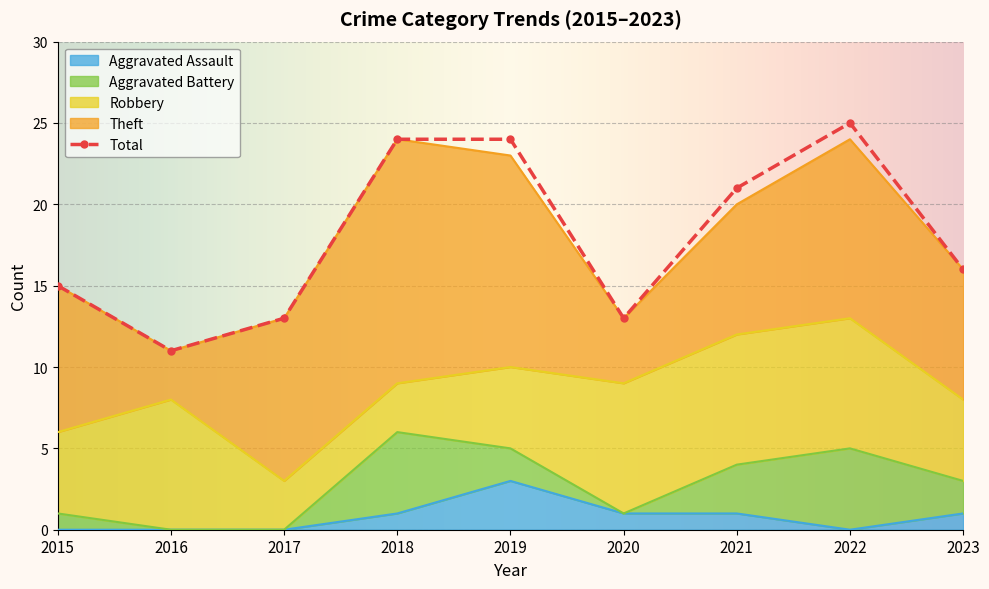

What is the difference between the highest and lowest values at 2023?

15